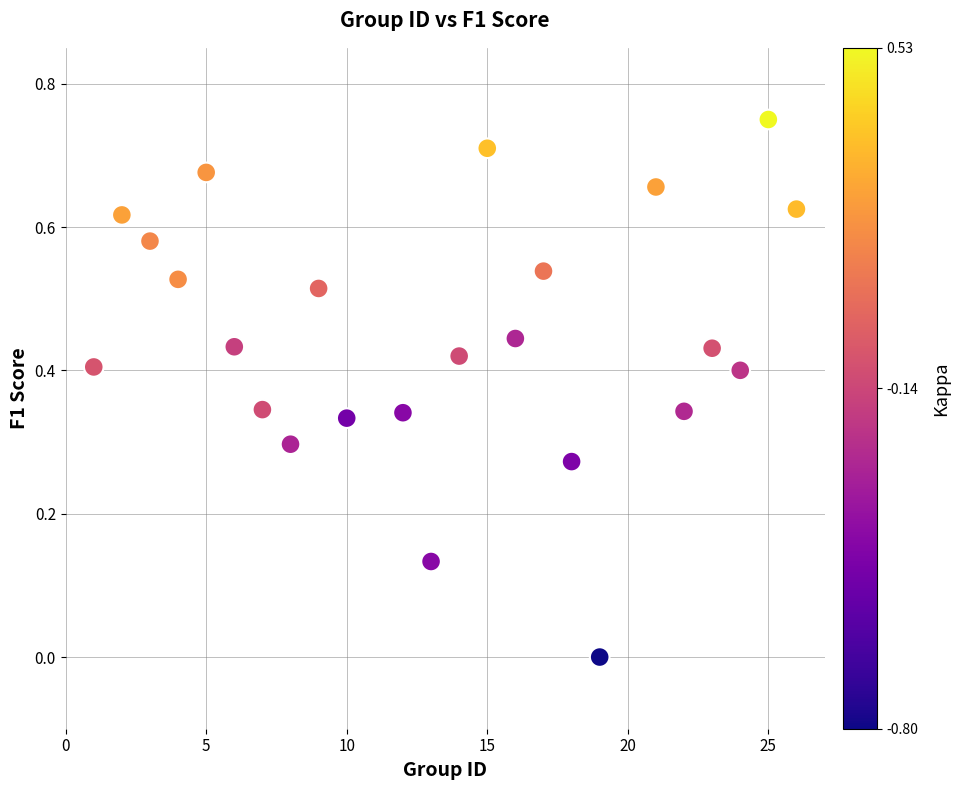

What is the range of X values (max minus min)?

25.0